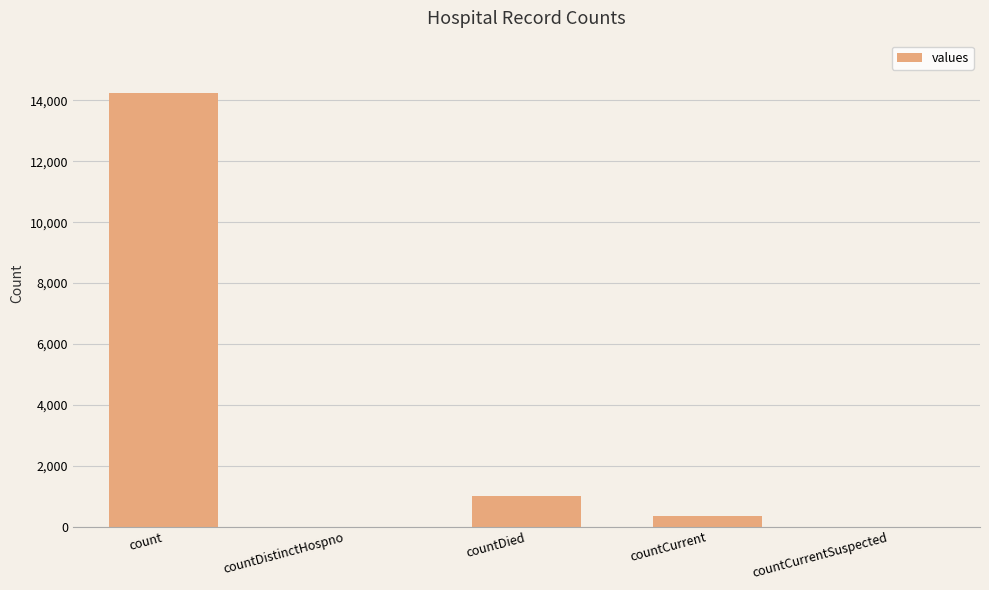

What is the greatest value displayed?

14253